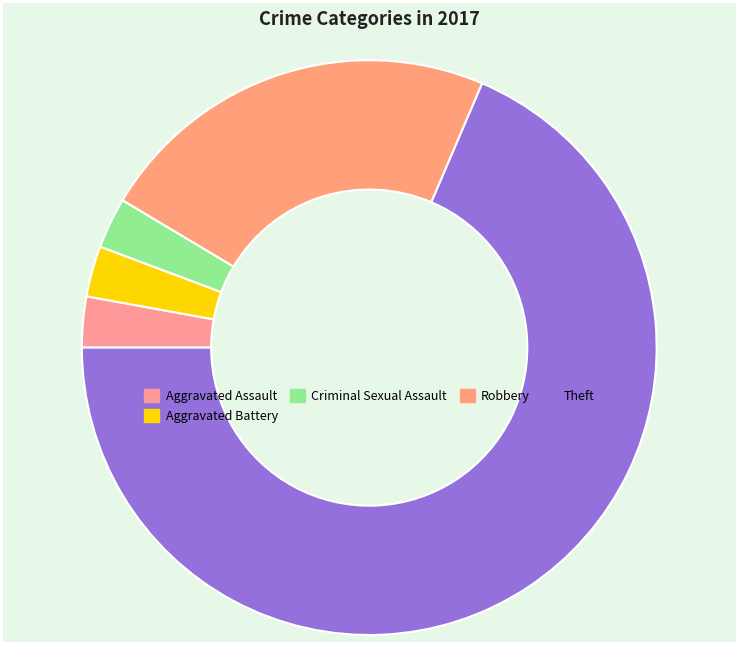

To the nearest percent, what percentage of the pie is Theft?

69%